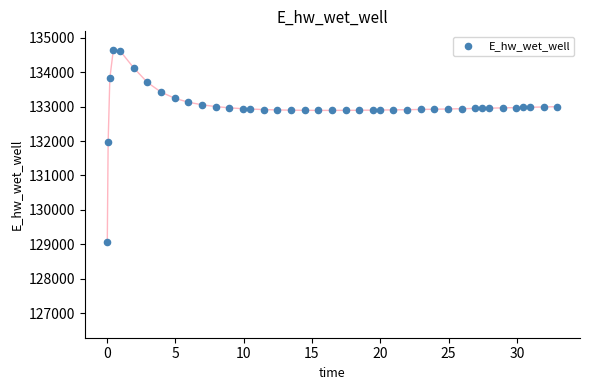

What Y value in the scatter plot is closest to 131849?

131970.0